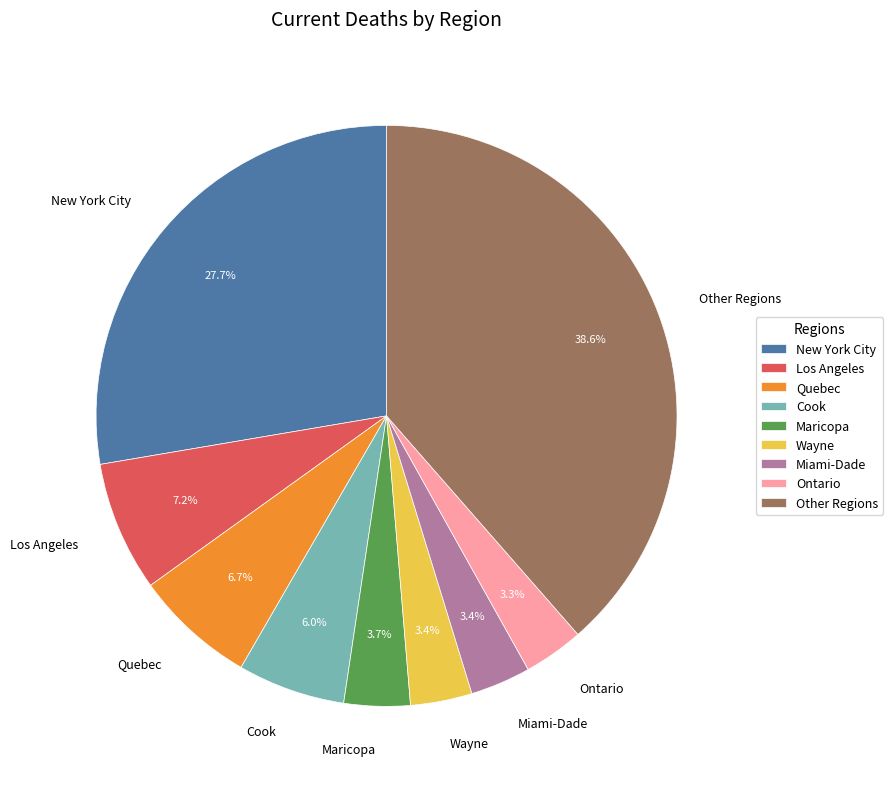

Combined, what portion of the pie is Miami-Dade and Los Angeles?

10.6%